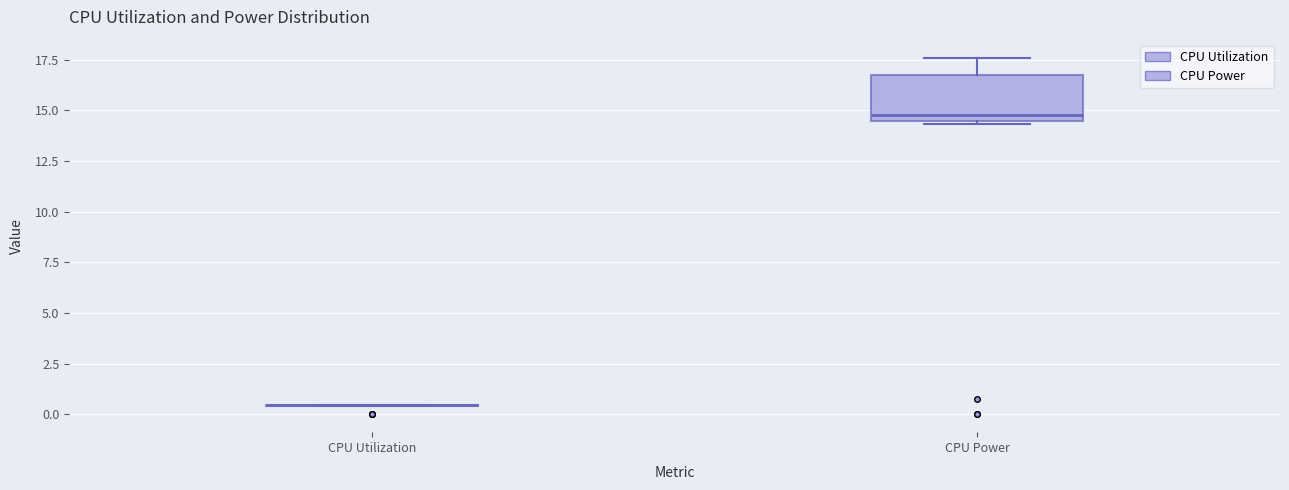

Where is the lower edge of the box for CPU Power on the y-axis? The values are not printed on the chart, so give them approximately, as read against the axis.

14.5